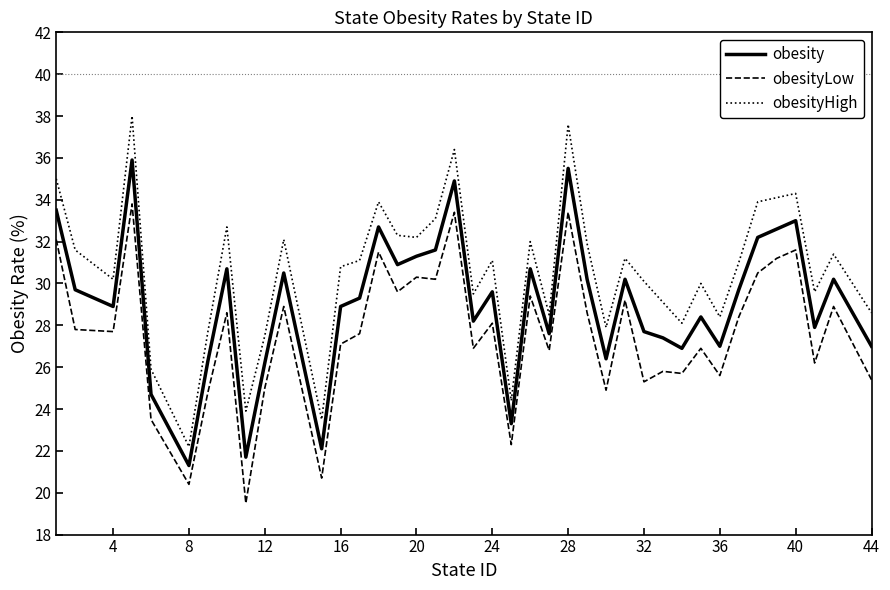

What is the highest value of the obesityHigh series?

38.0